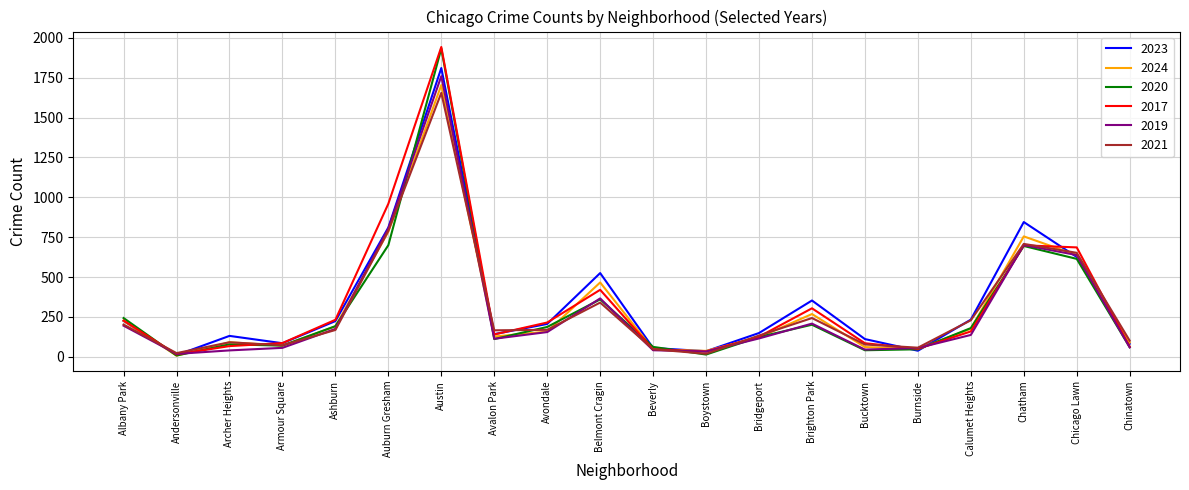

Which series changed the most between Austin and Belmont Cragin?

2020